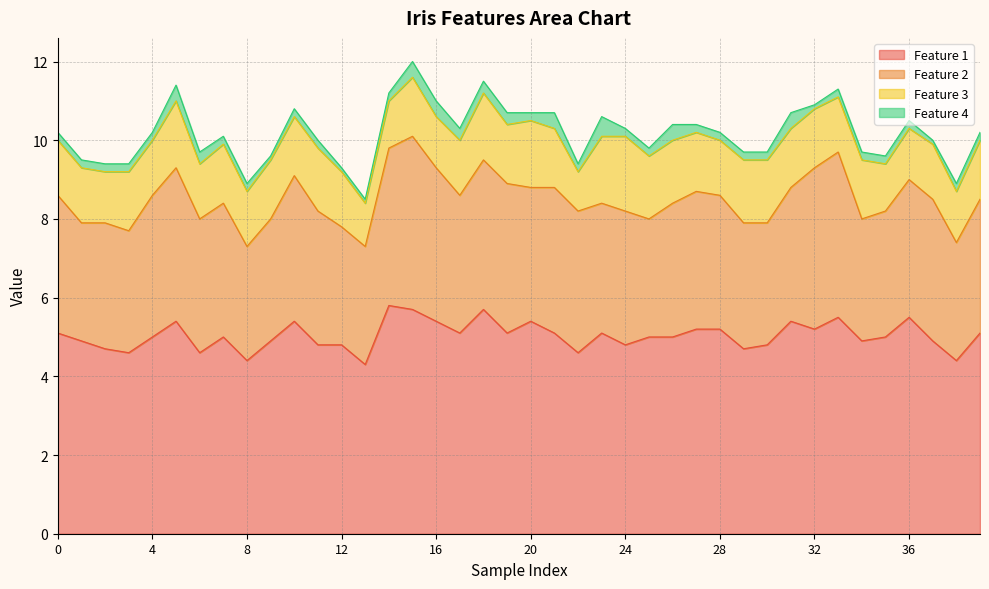

True or false: Feature 1 and Feature 3 intersect in this chart.

False